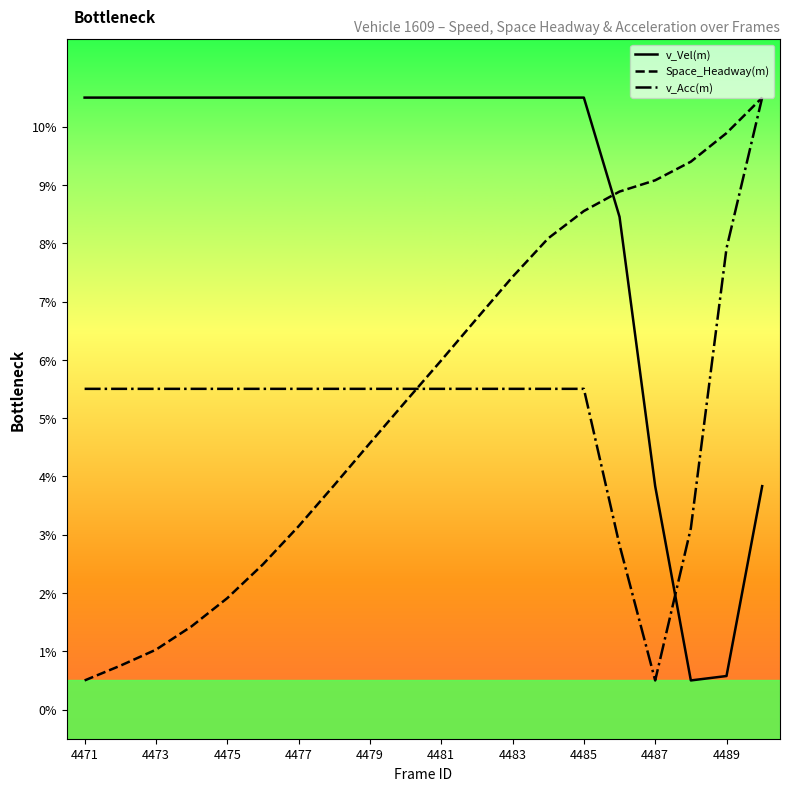

What is the average value of the v_Acc(m) series?

5.4